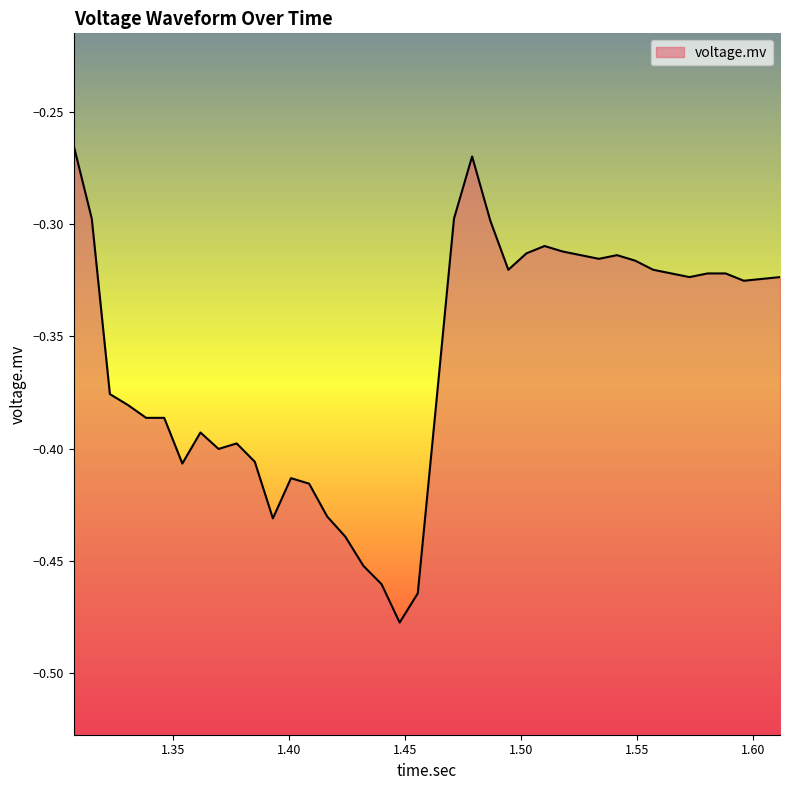

How many interior local peaks (higher than both neighbors) does the data have?

6